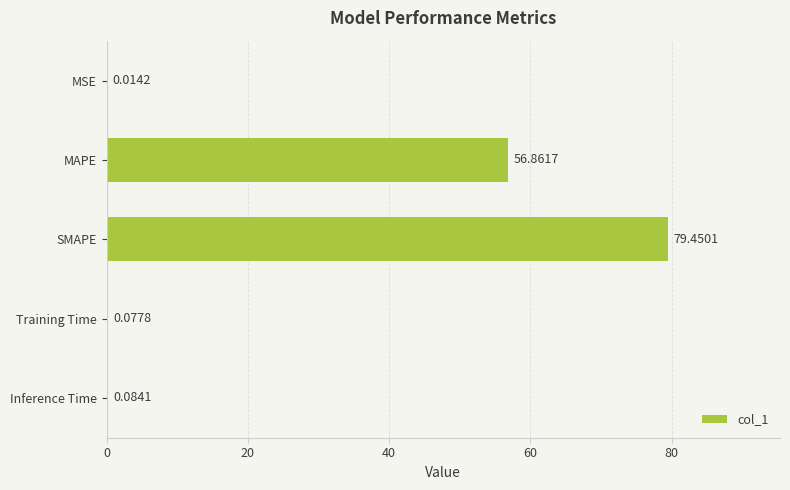

Between SMAPE and Inference Time, which is larger?

SMAPE